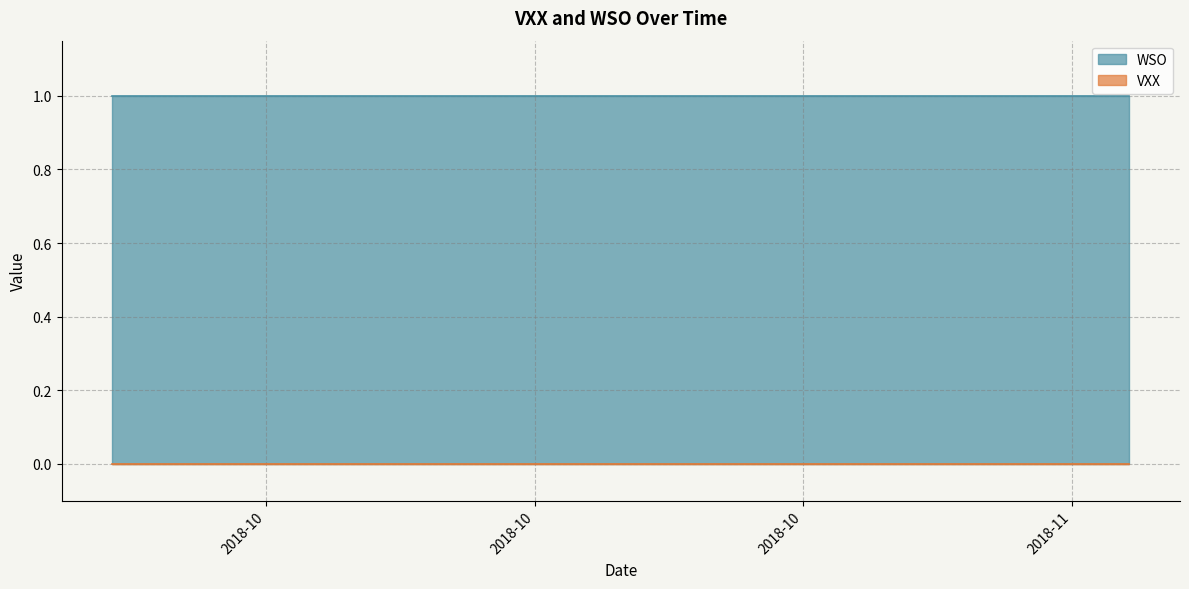

Where is WSO nearest to the value 1?

2018-09-24